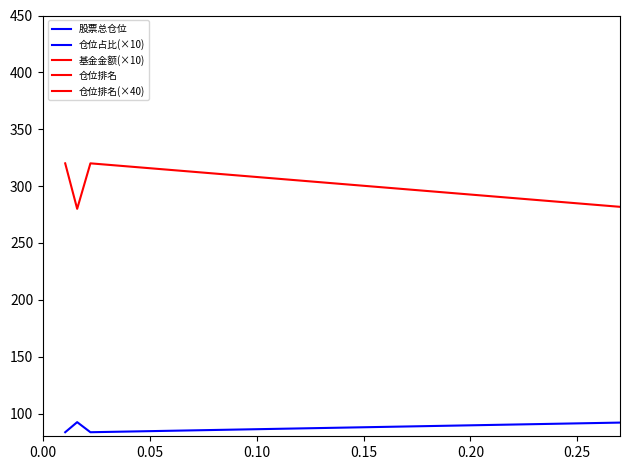

How many data points does each series have?

5